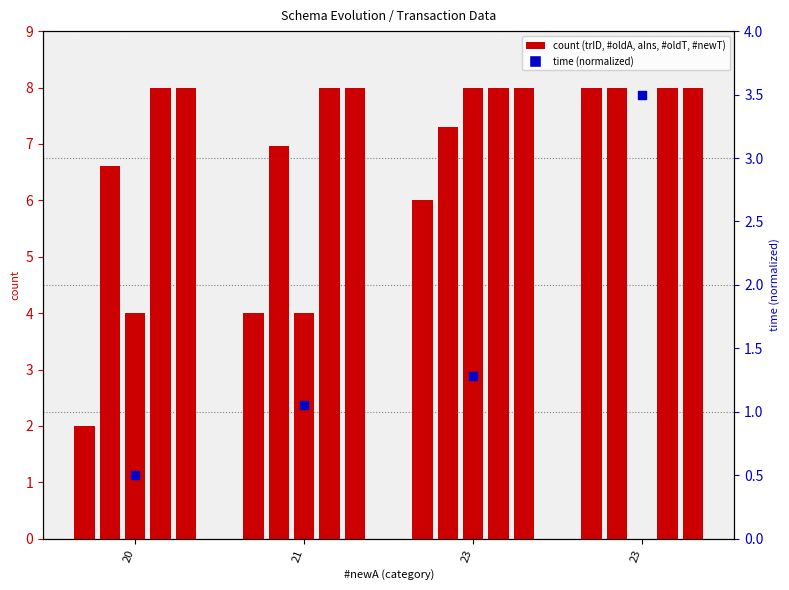

Which series has the largest total across all categories?

trID